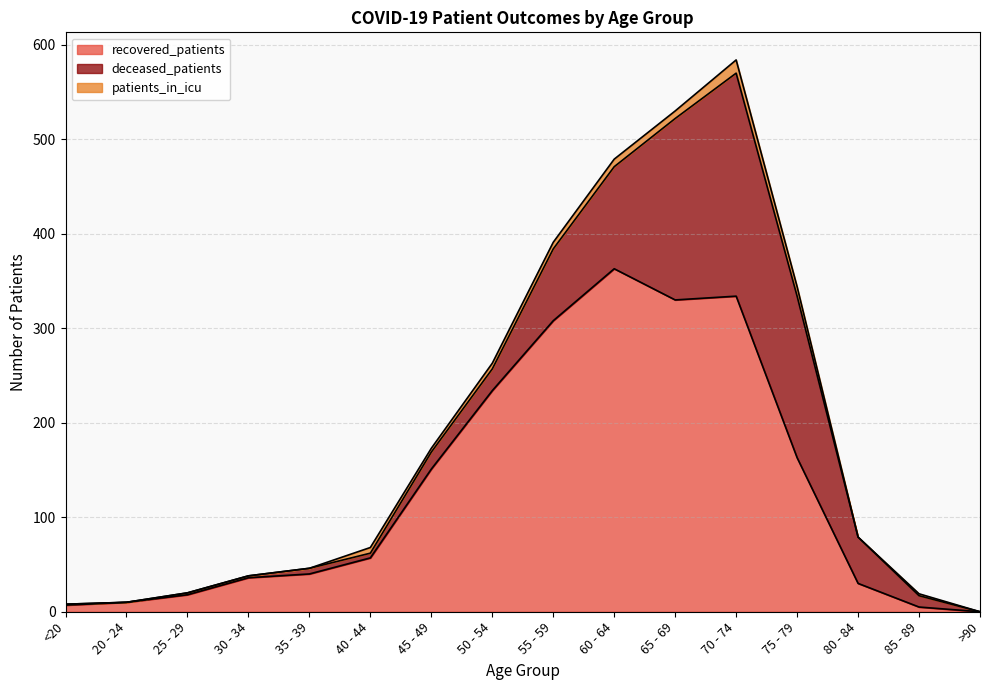

The recovered_patients series shows 12 at 35 - 39. True or false?

False